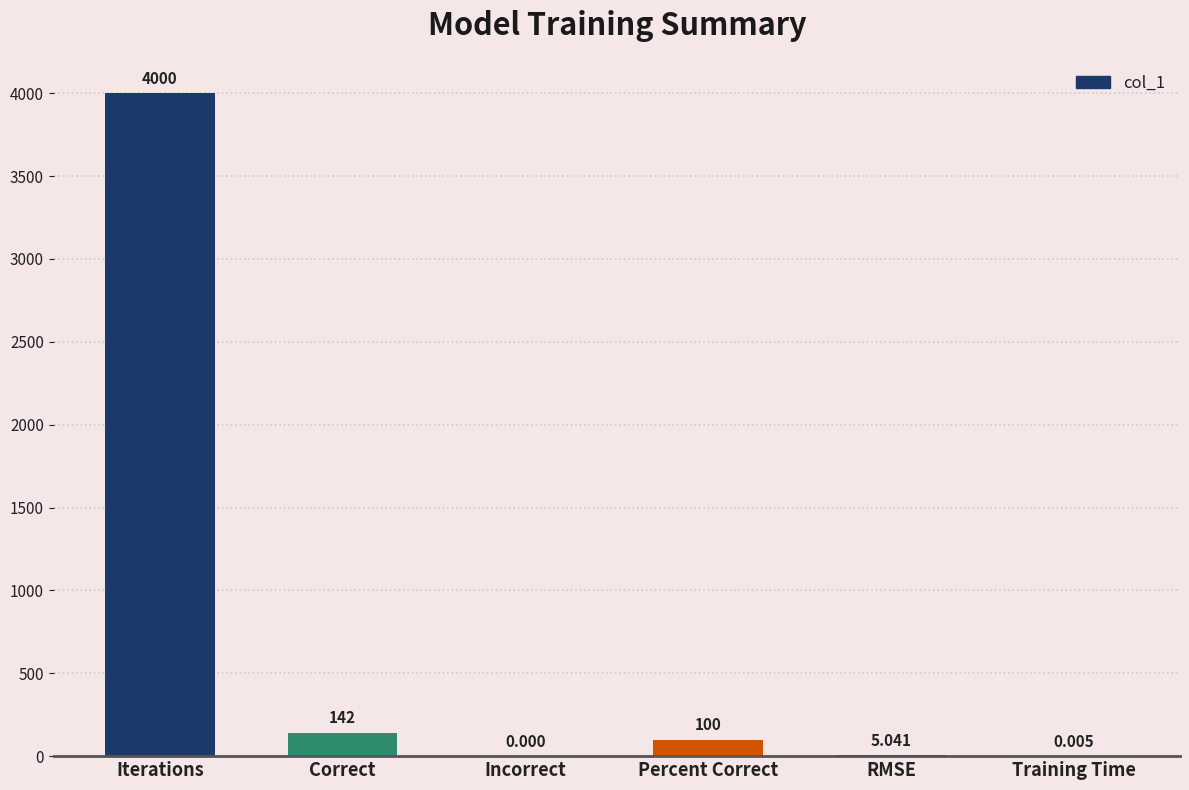

What is the sum of all values?

4247.0